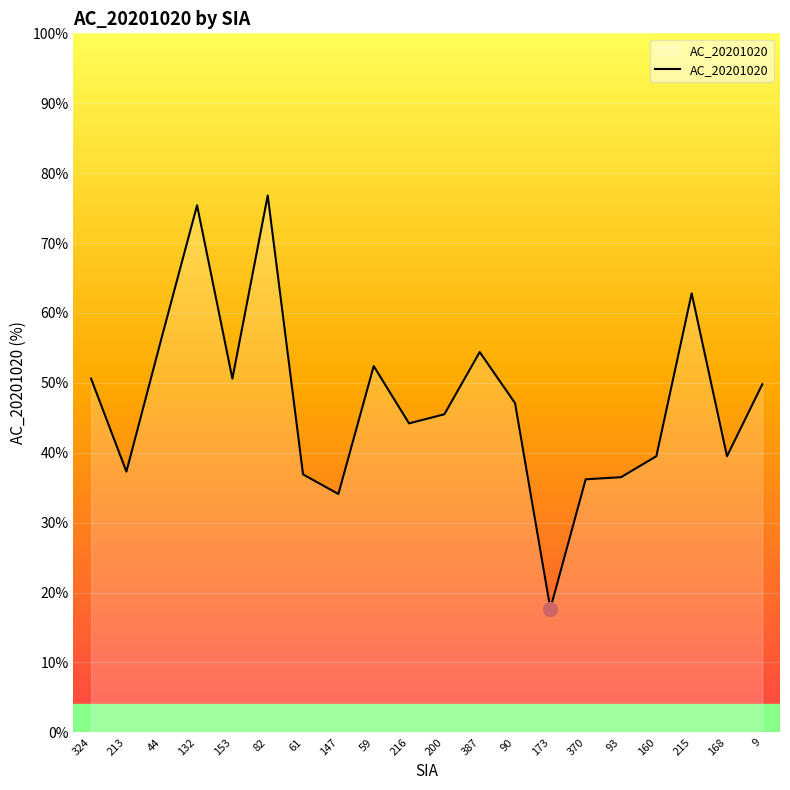

True or false: the data shows 52.4 at 59.

True